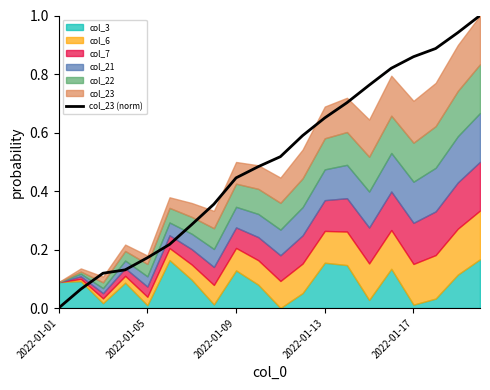

Which category has the lowest value in the col_23 (norm) series?

2022-01-01